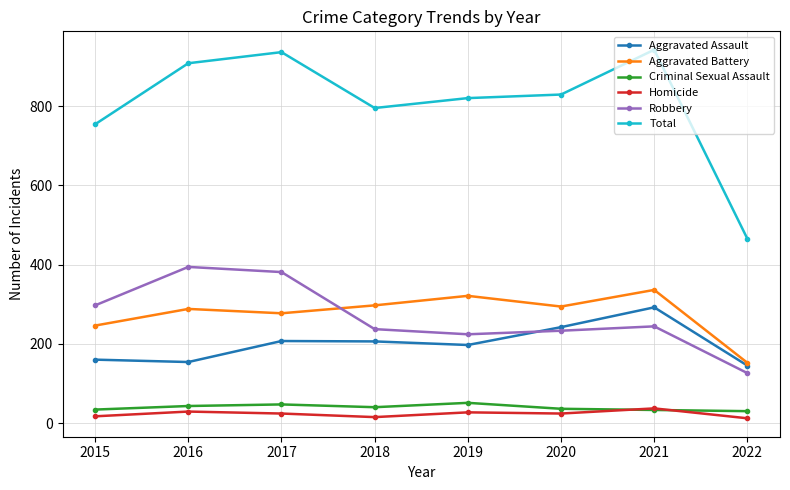

What is the maximum value for Aggravated Battery?

336